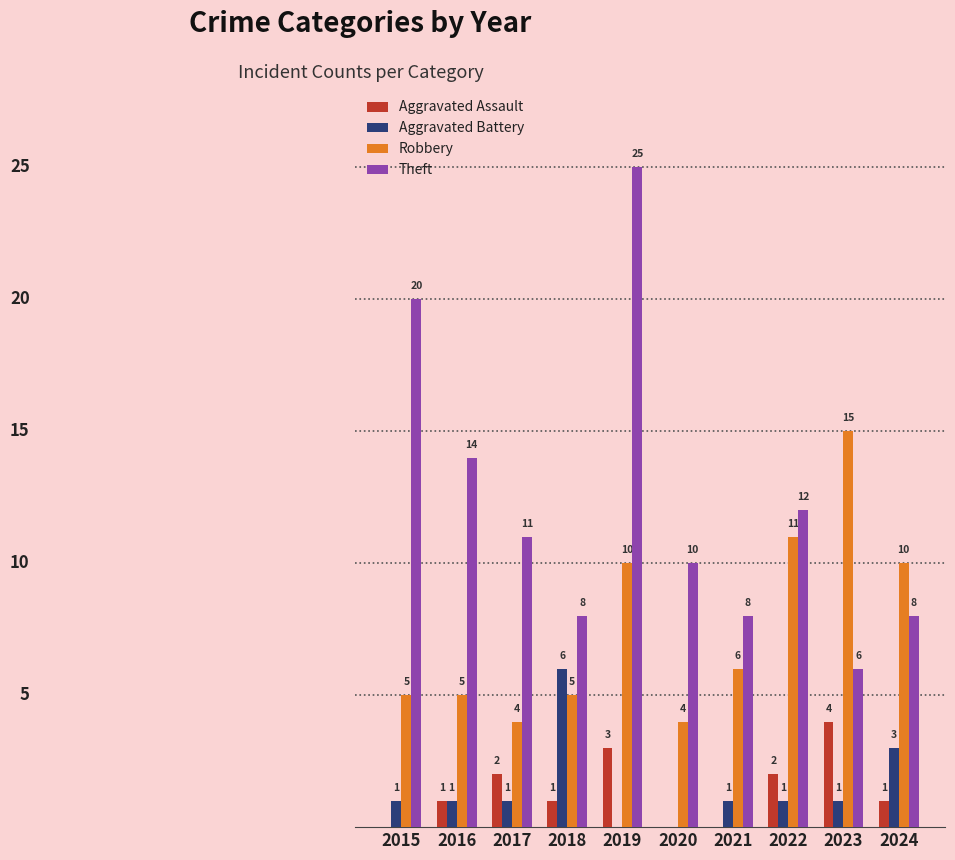

Which series has the largest total across all categories?

Theft